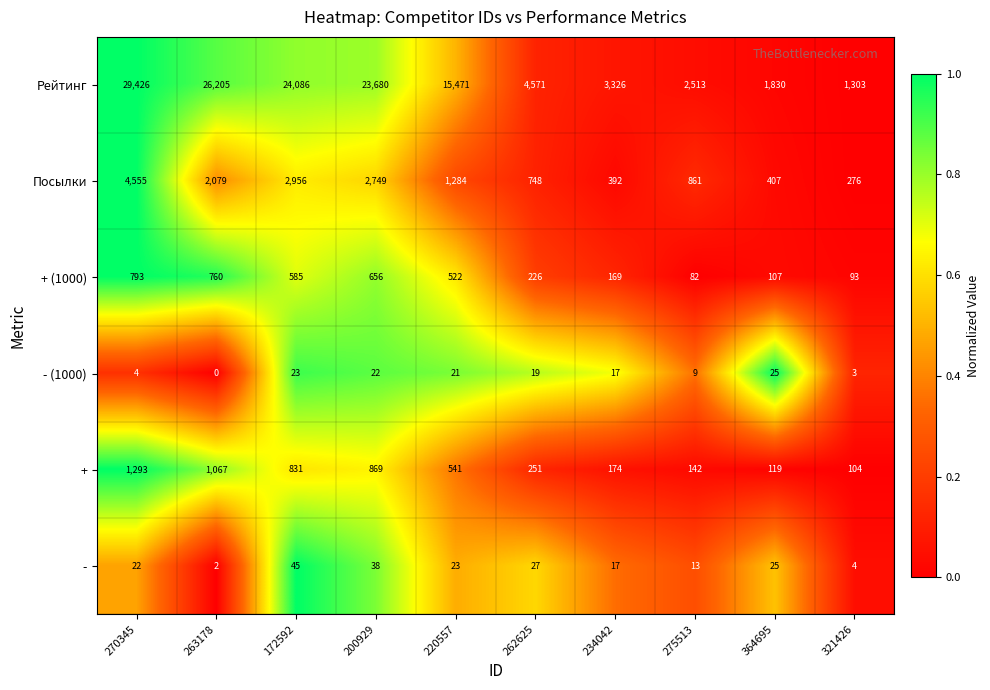

At which category is the sum across all series the highest?

270345